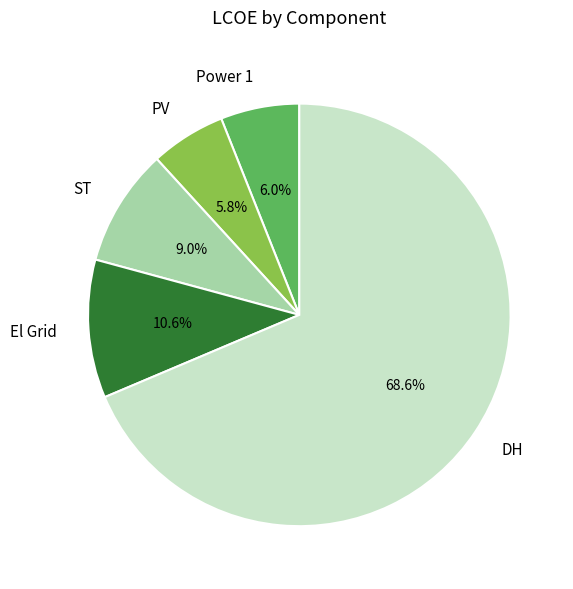

What is the largest slice in the pie chart?

DH